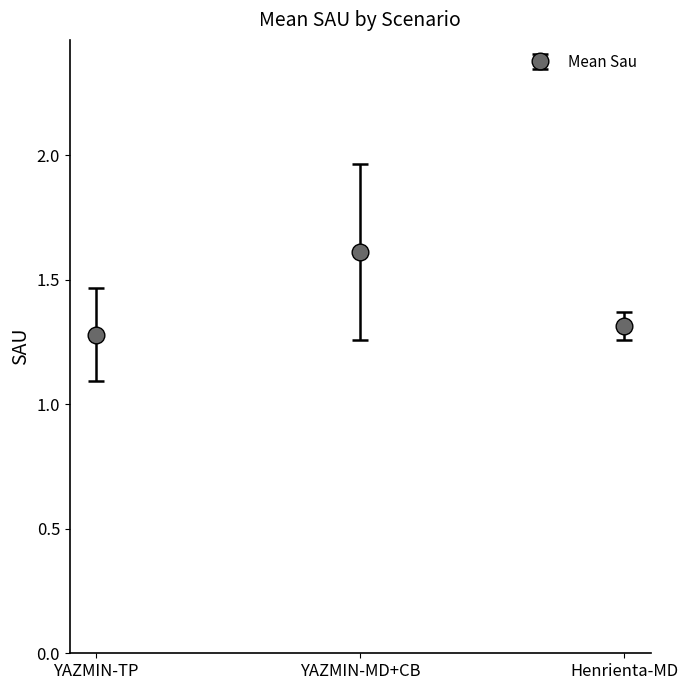

List the labels in order of value, smallest first.

YAZMIN-TP, Henrienta-MD, YAZMIN-MD+CB